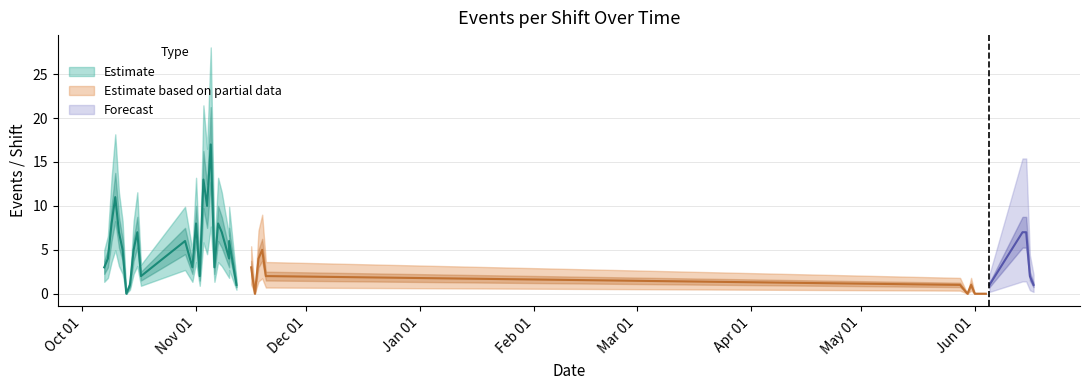

At which category does the data reach its first local peak?

2010-10-10